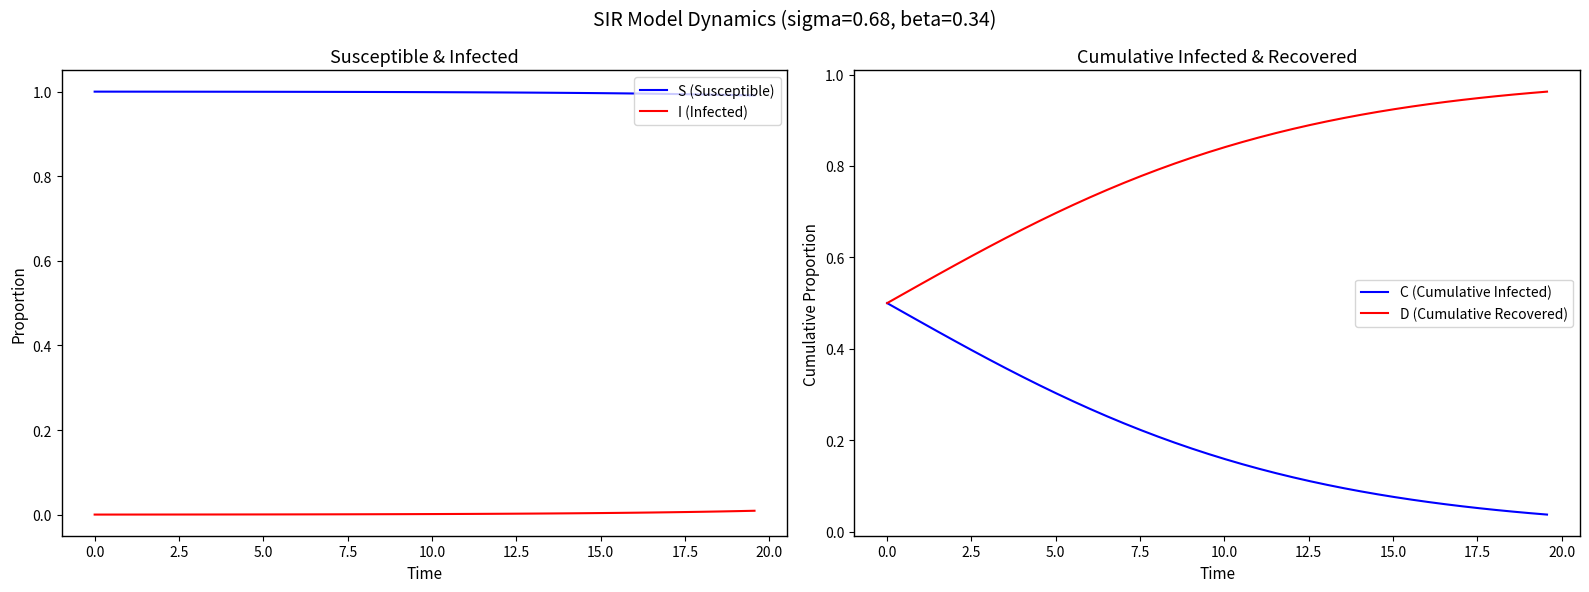

True or false: I (Infected) and S (Susceptible) intersect in this chart.

False